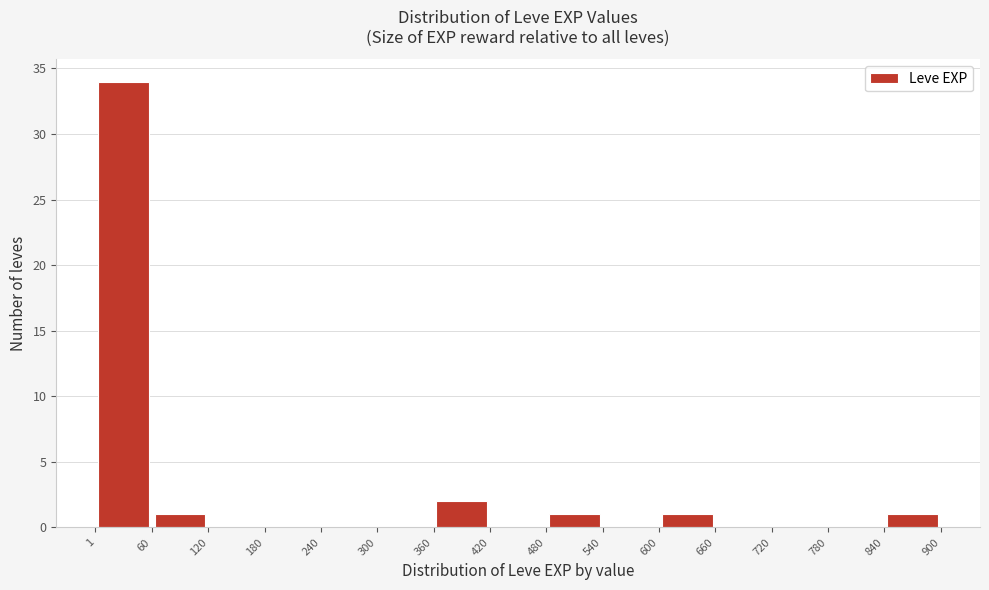

Reading left to right, list every bar in this chart as the range it spans on the x-axis followed by its height. The values are not printed on the chart, so give them approximately, as read against the axis.

1 to 60: 34
60 to 120: 1
120 to 180: 0
180 to 240: 0
240 to 300: 0
300 to 360: 0
360 to 420: 2
420 to 480: 0
480 to 540: 1
540 to 600: 0
600 to 660: 1
660 to 720: 0
720 to 780: 0
780 to 840: 0
840 to 900: 1